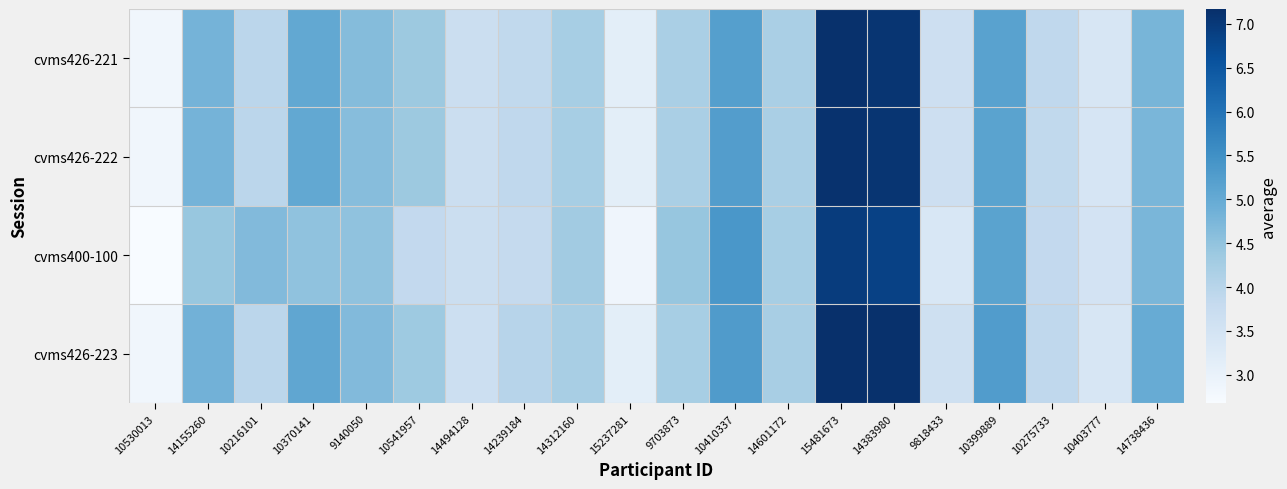

What is the greatest value displayed?

7.2